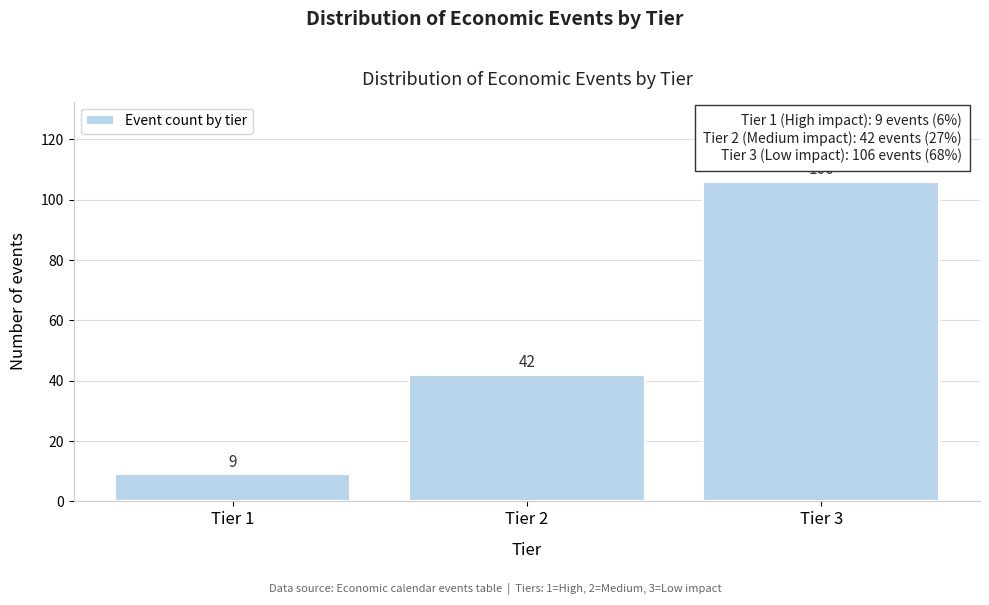

Reading left to right, list every bar in this chart as the range it spans on the x-axis followed by its height.

0.5 to 1.5: 9
1.5 to 2.5: 42
2.5 to 3.5: 106